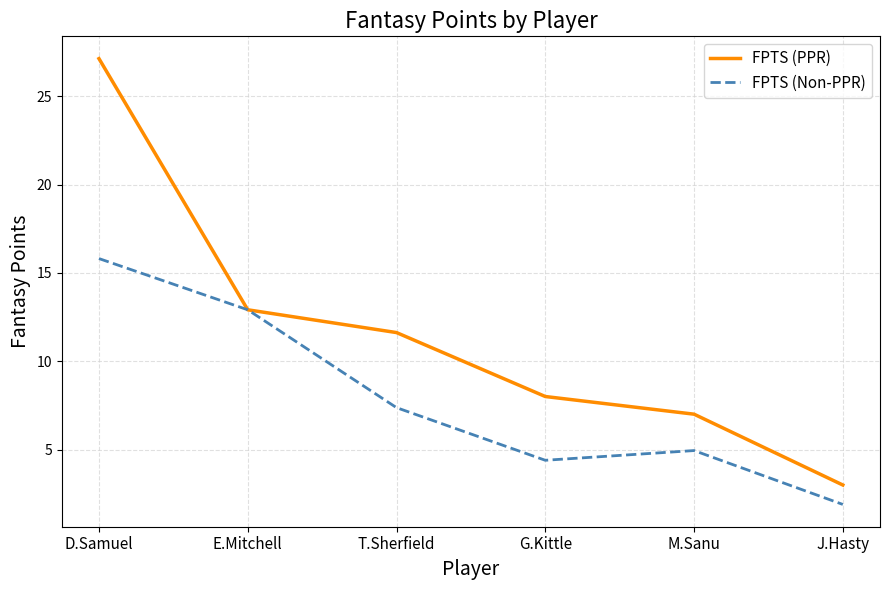

Which series changed the most between T.Sherfield and M.Sanu?

FPTS (PPR)